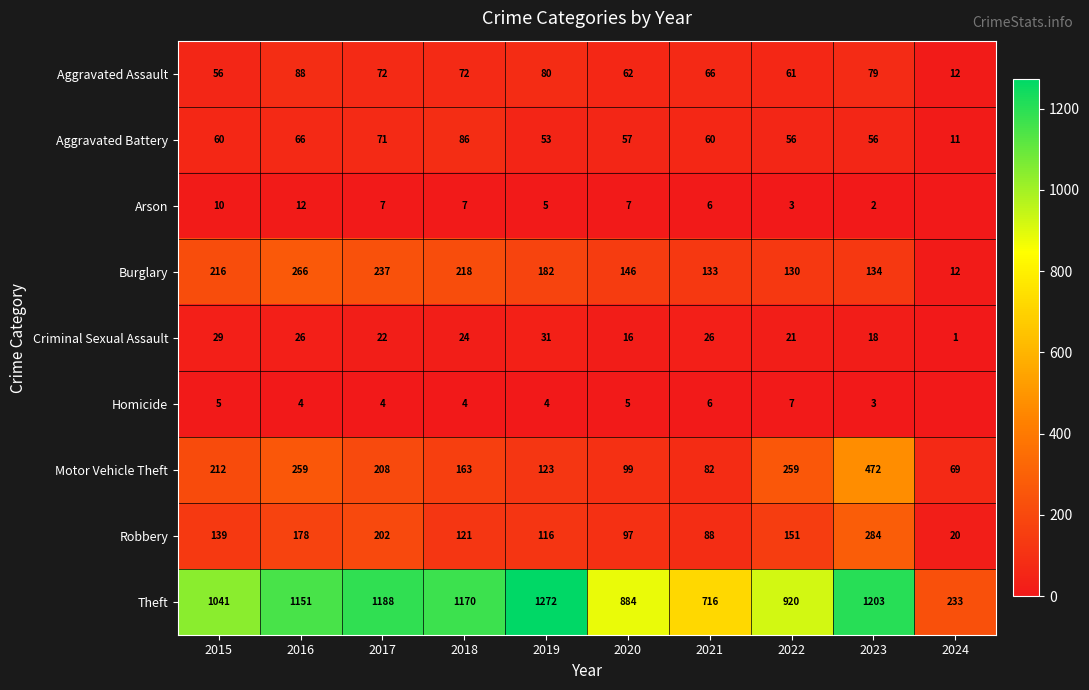

Which series changed the most between 2018 and 2019?

Theft